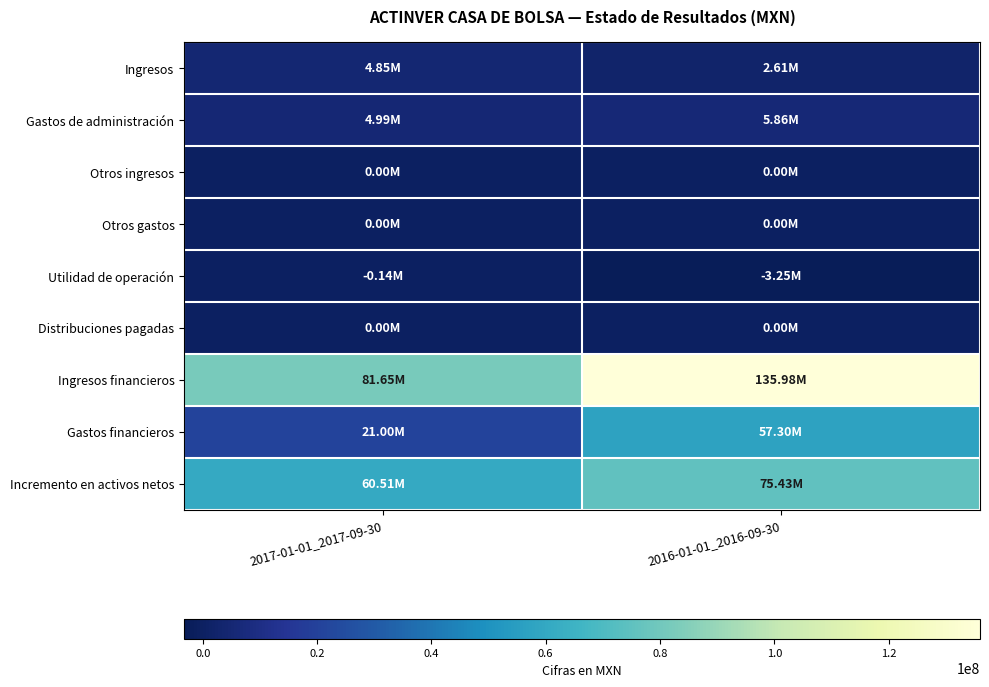

Rank the series at 2017-01-01_2017-09-30 from lowest to highest value.

Utilidad de operación, Otros ingresos, Otros gastos, Distribuciones pagadas, Ingresos, Gastos de administración, Gastos financieros, Incremento en activos netos, Ingresos financieros